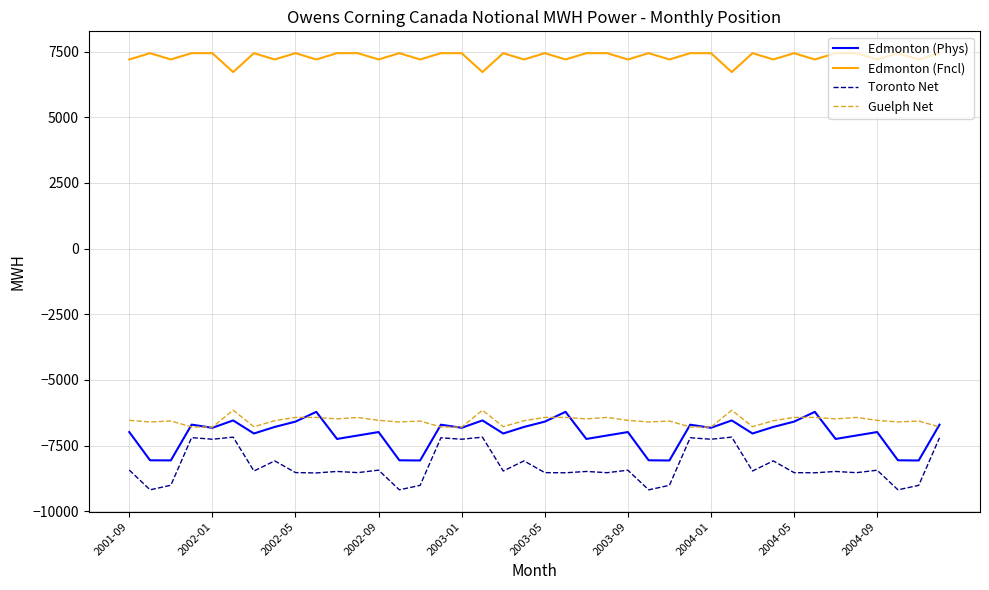

Which series has the largest total across all categories?

Edmonton (Fncl)